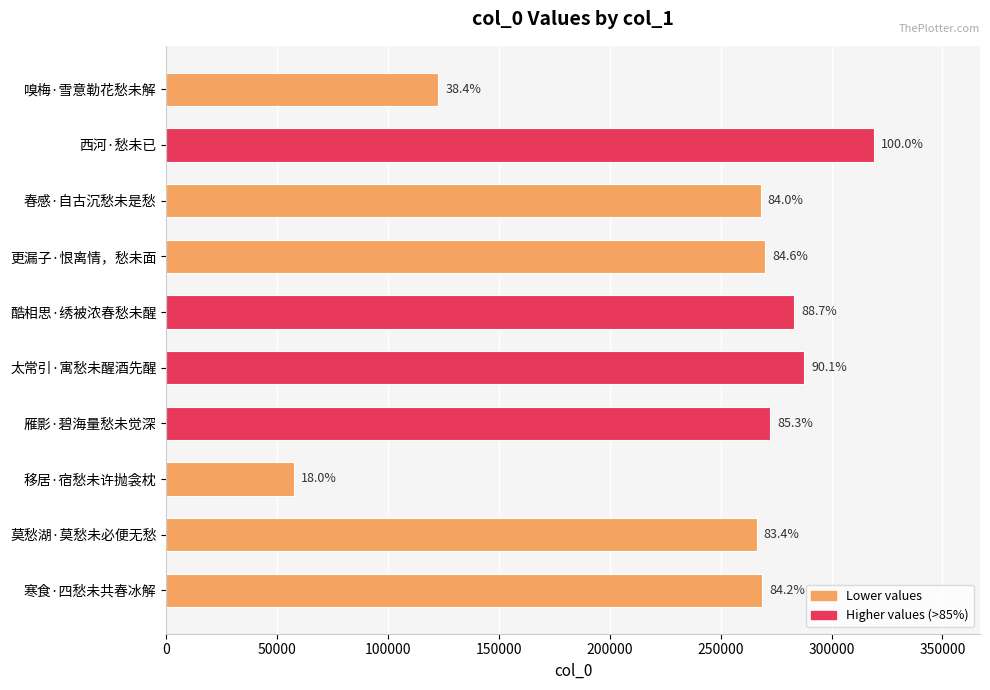

How many bars are there in total?

10